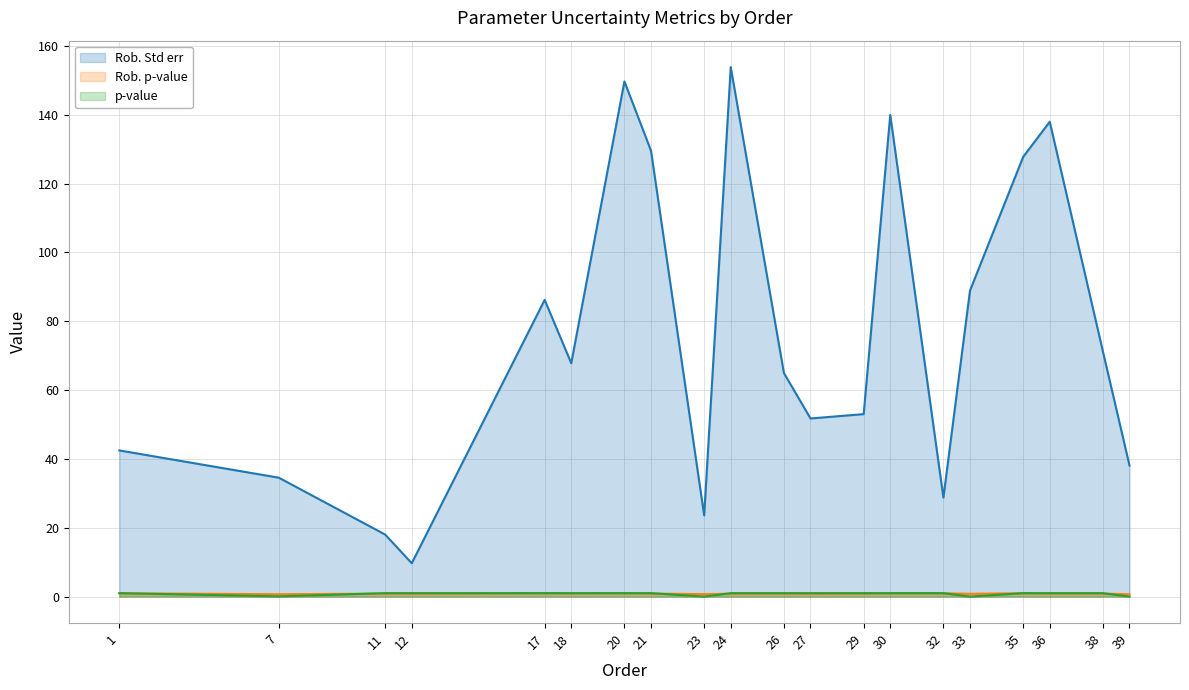

Does the chart have visible grid lines?

Yes